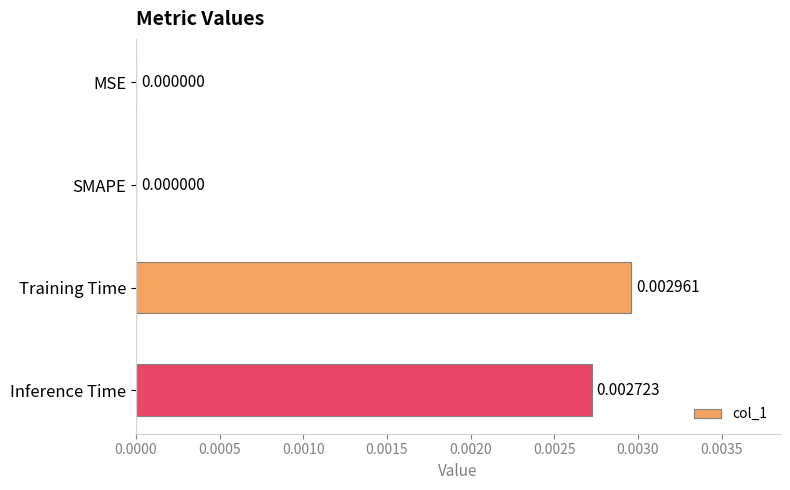

Are the bars horizontal?

Yes